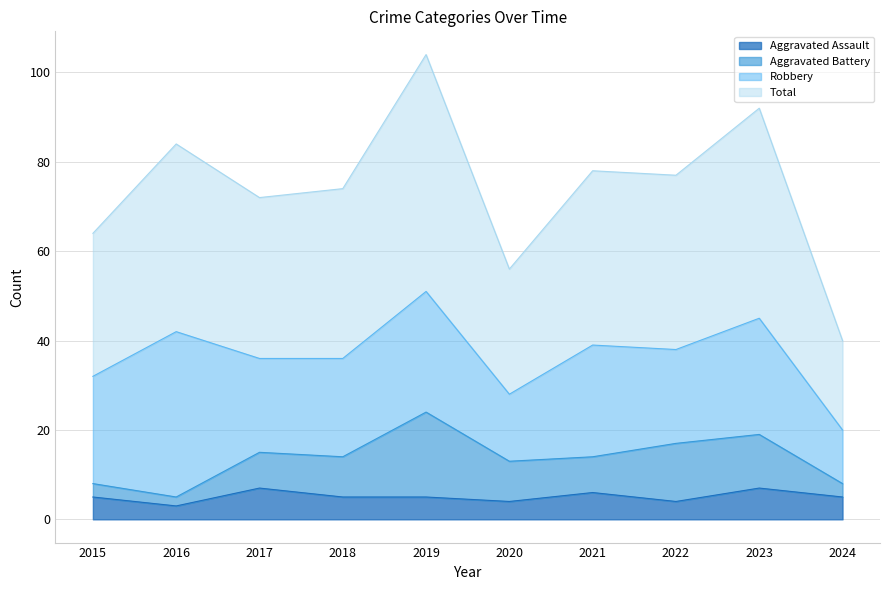

Between 2021 and 2023, which series saw the biggest shift?

Total